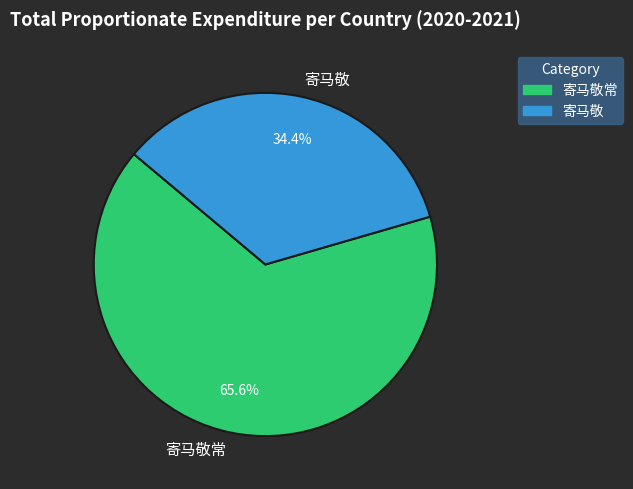

Does 寄马敬常 account for over 50% of the chart?

Yes